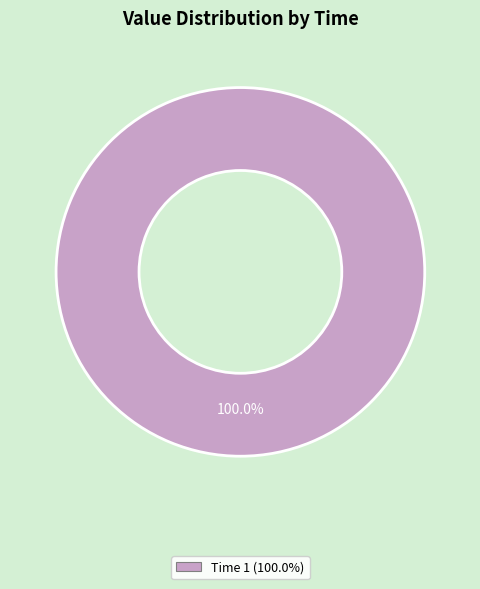

How many slices are in this pie chart?

1